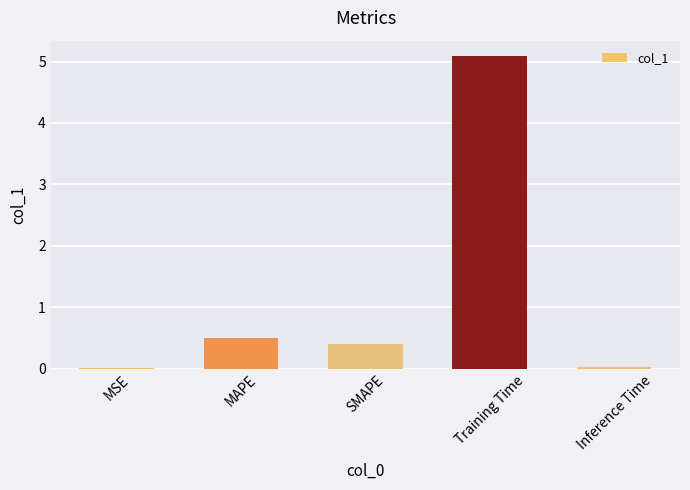

The value at MAPE is 0.5. True or false?

True